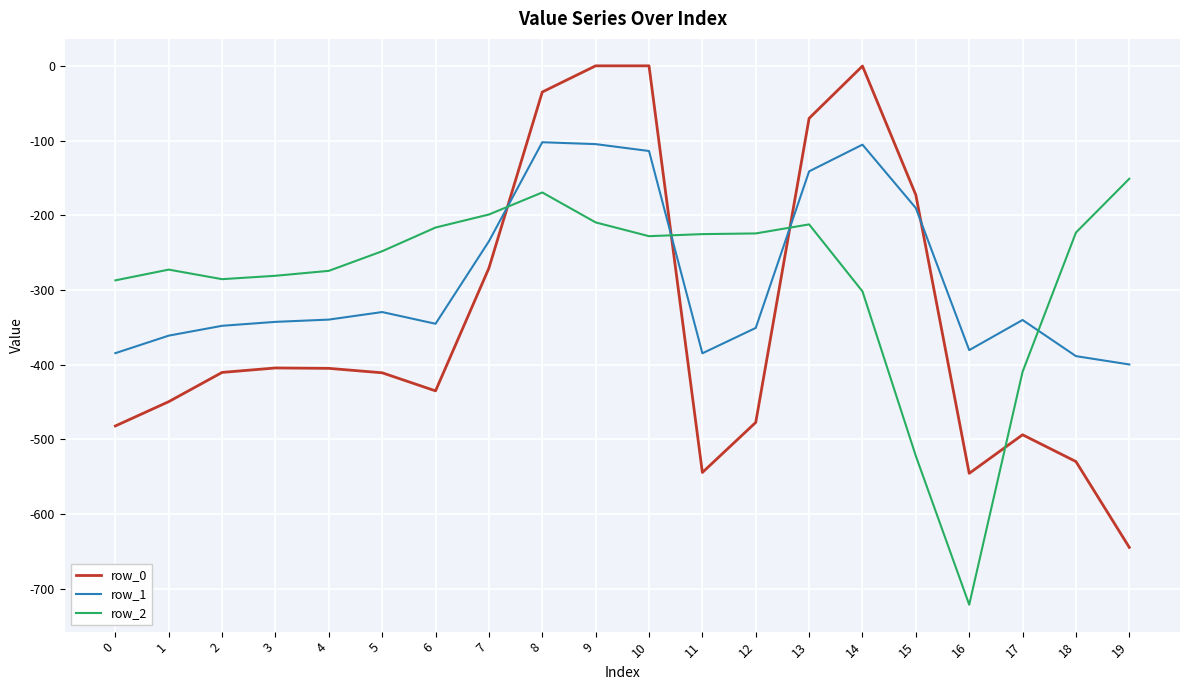

True or false: row_0 and row_2 cross at least once.

True